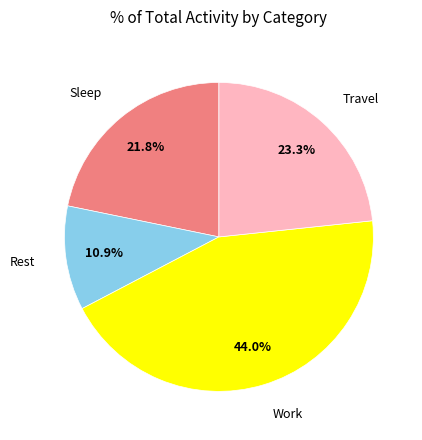

Is there a majority slice in this chart?

No